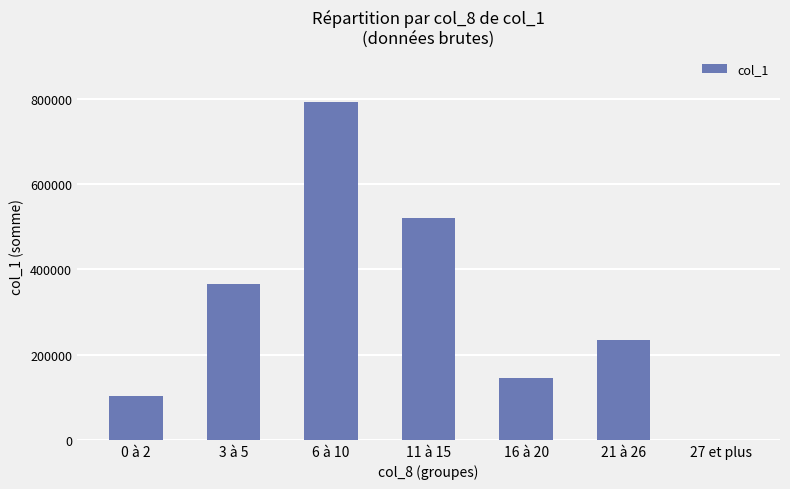

Approximately how many times larger is the value at 6 à 10 compared to 0 à 2?

7.6